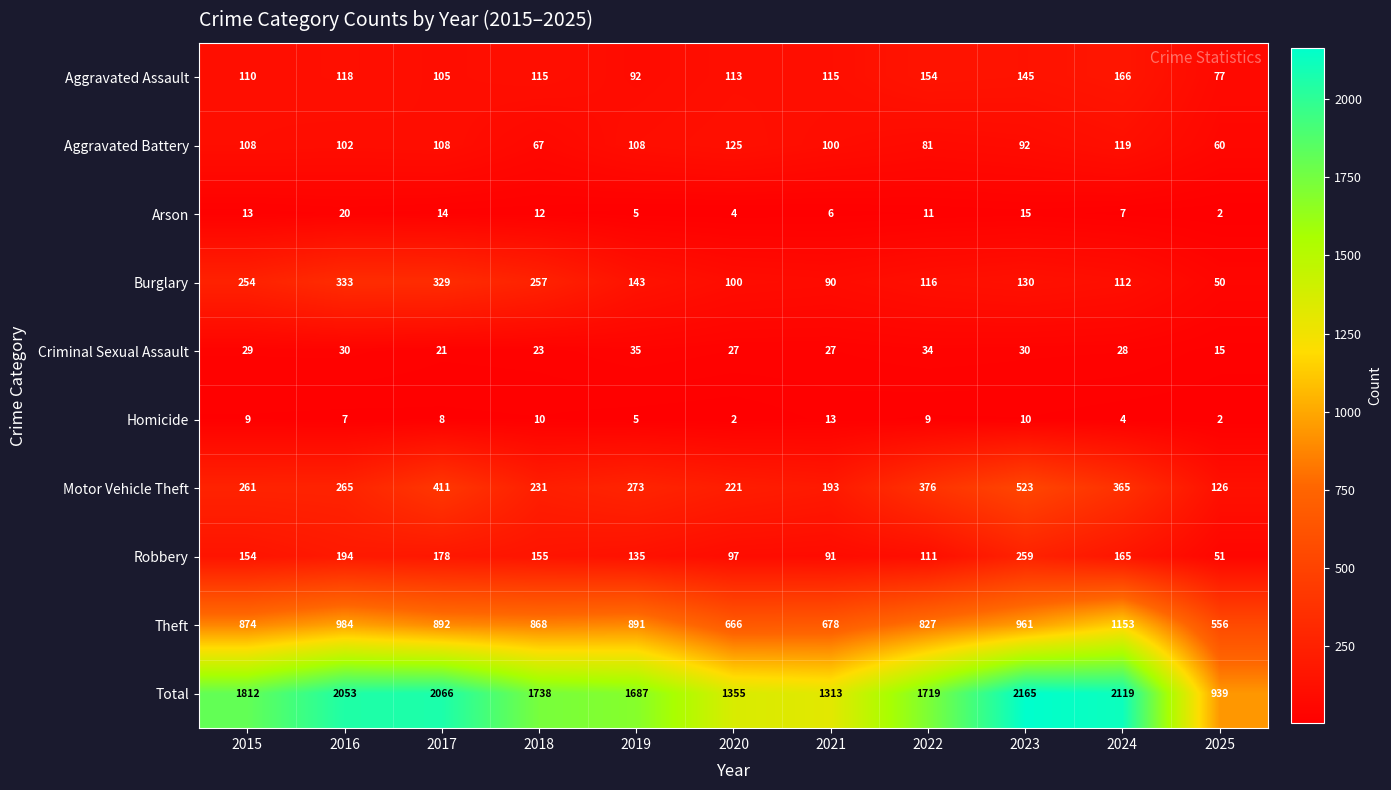

What is the total value across all series at 2019?

3374